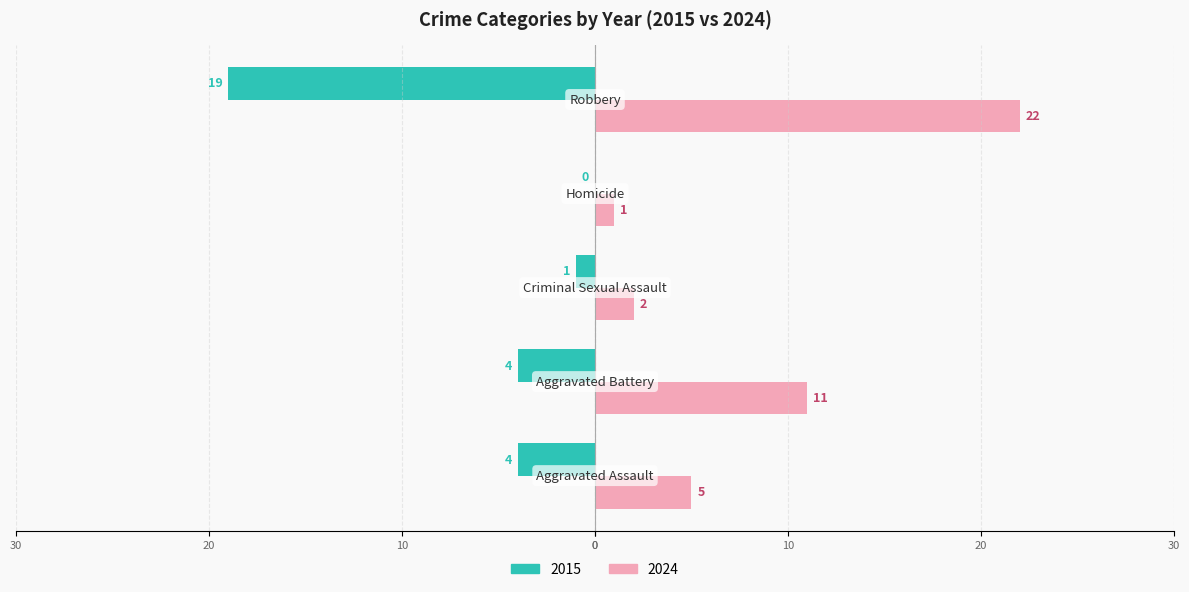

What are all the series names shown in the legend?

2015, 2024